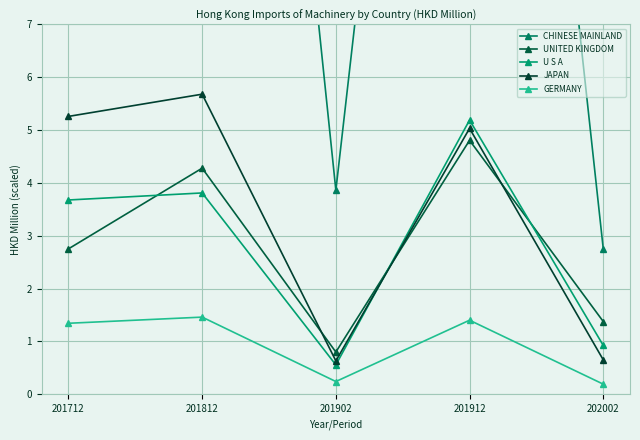

At how many categories does at least one series exceed 18?

3